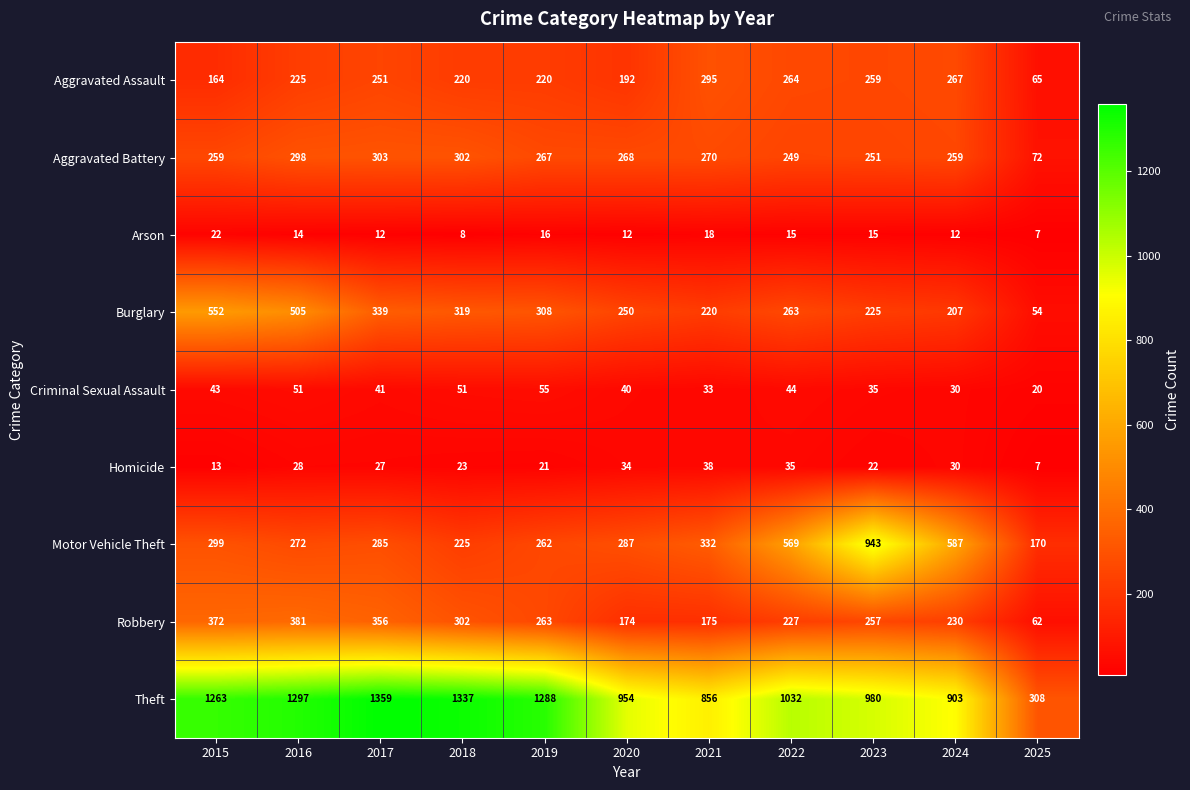

What is the spread (max minus min) of values at 2024?

891